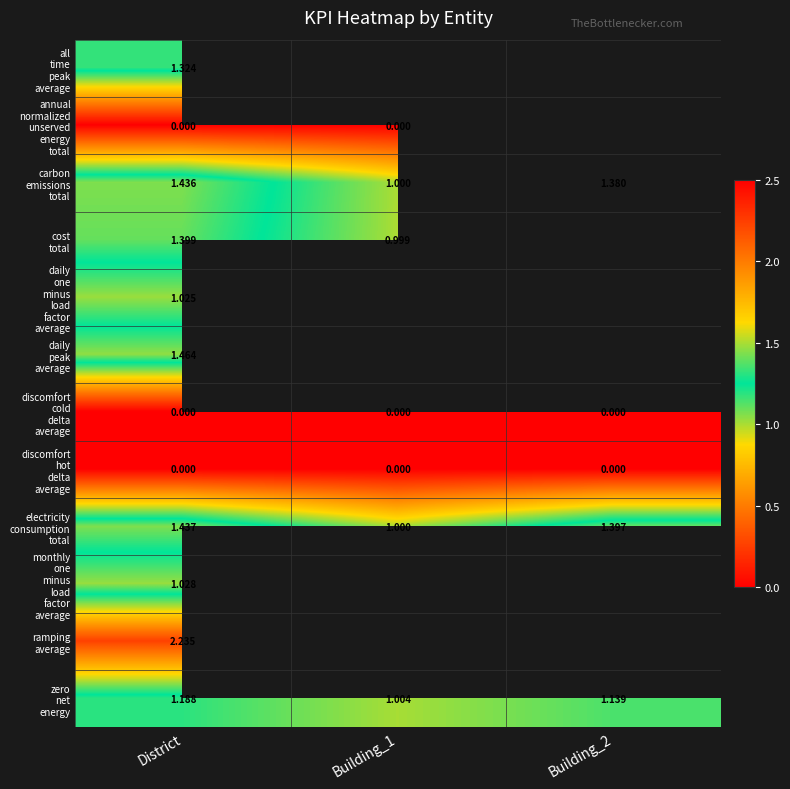

Which category has the lowest value in the cost total series?

Building_1